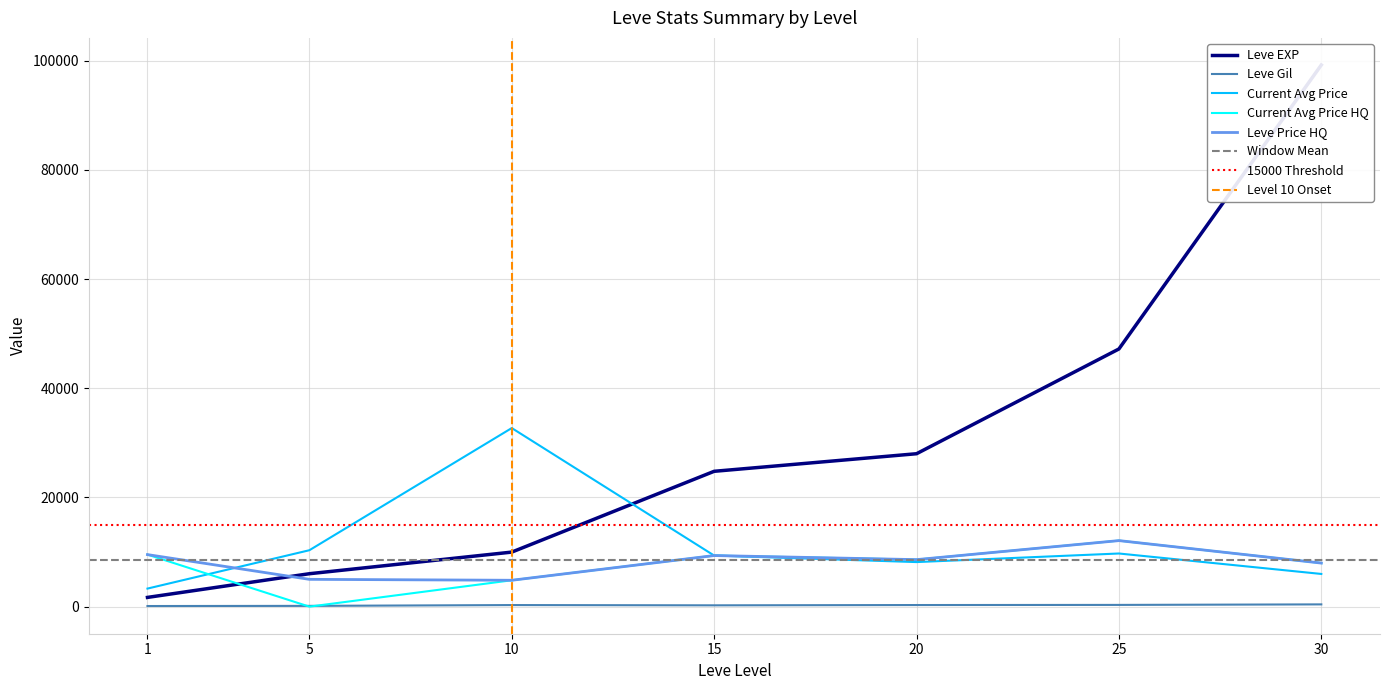

Which label corresponds to the largest value in the chart?

30